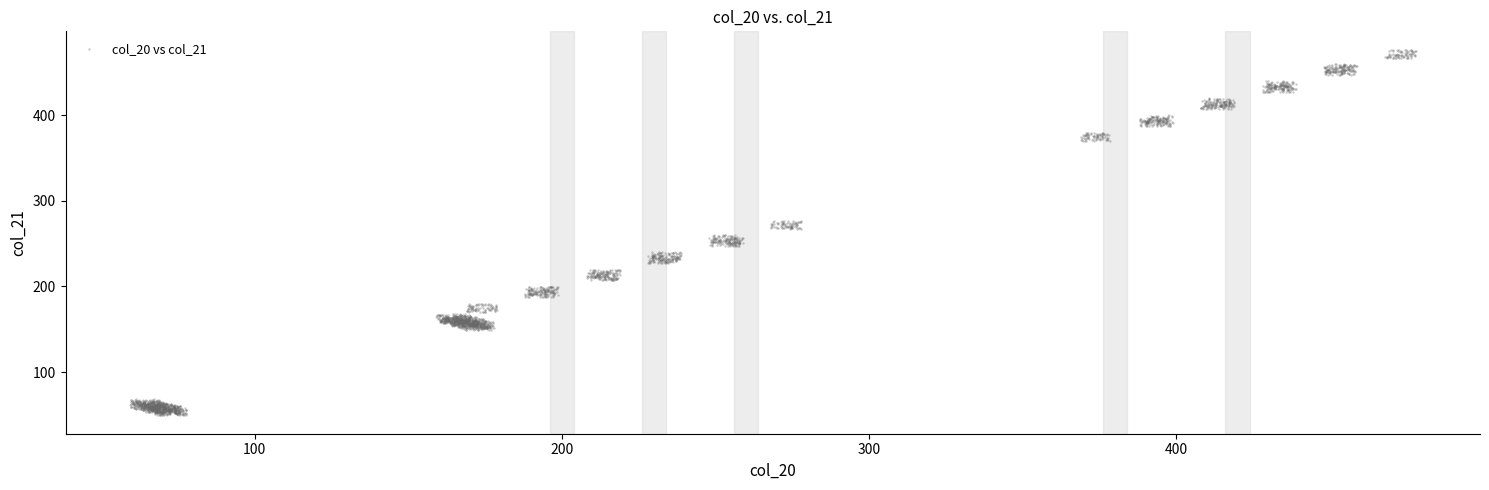

What is the range of X values (max minus min)?

418.6